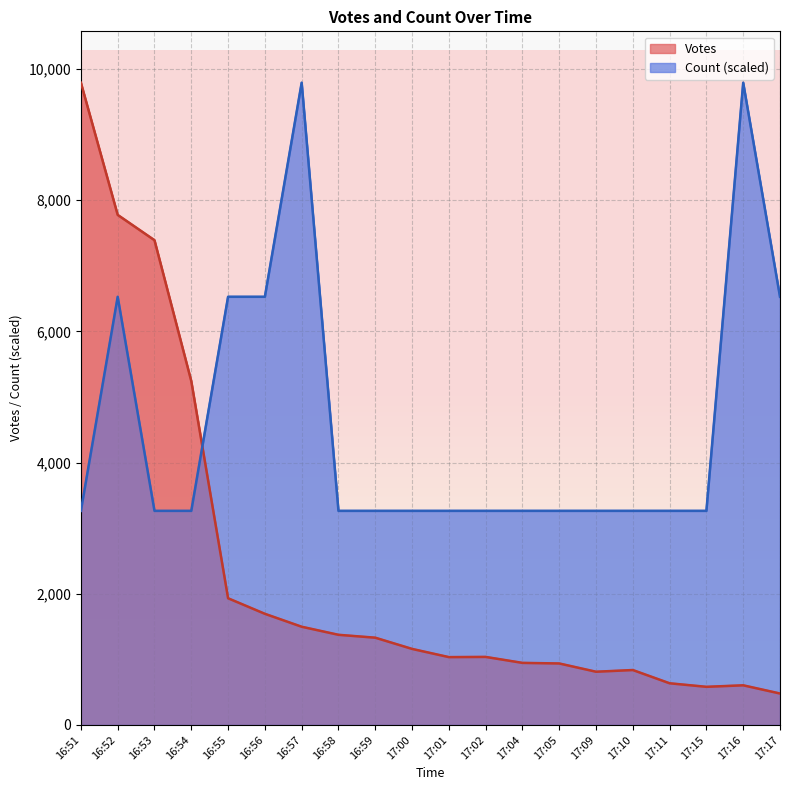

Does the chart display data point markers on the line(s)?

No